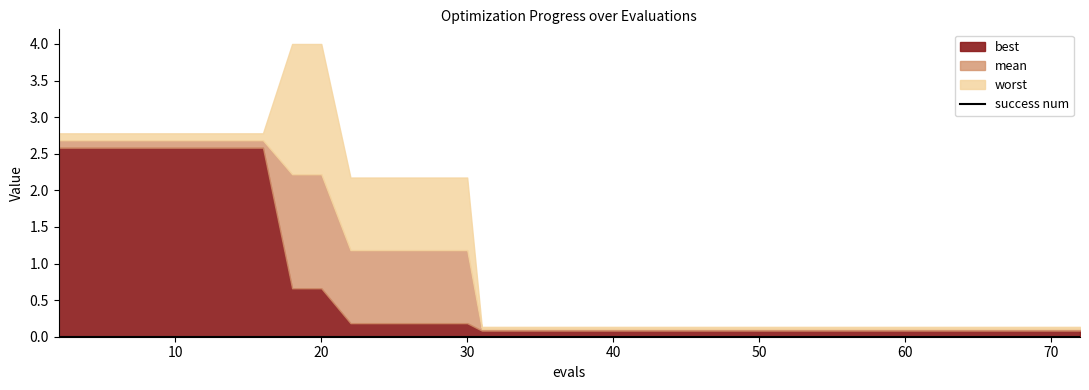

Which series has the widest spread of values?

worst